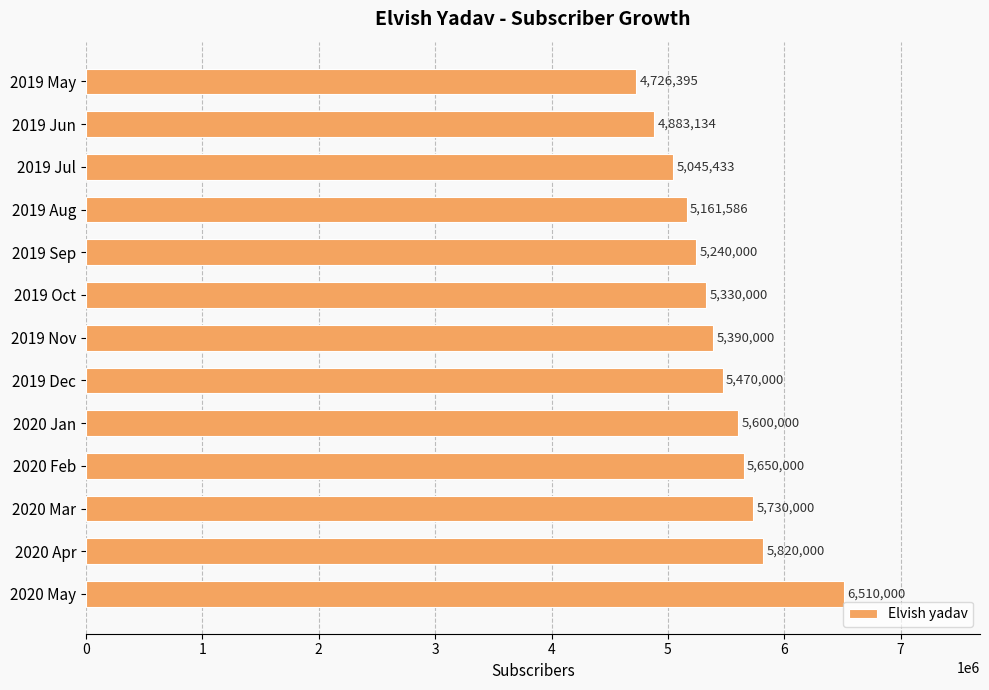

Are the bars horizontal?

Yes